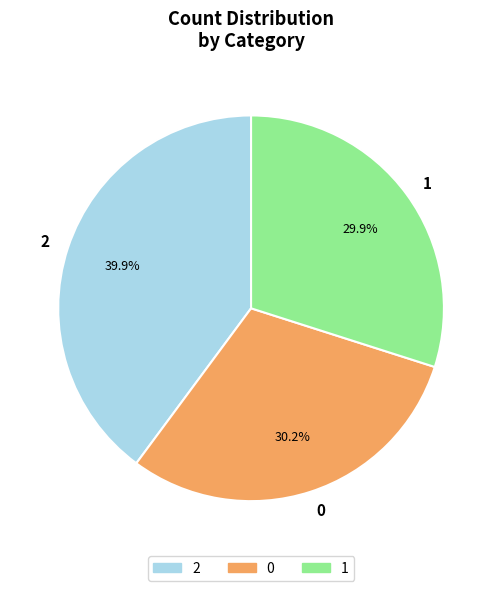

Does 2 represent more than half of the total?

No